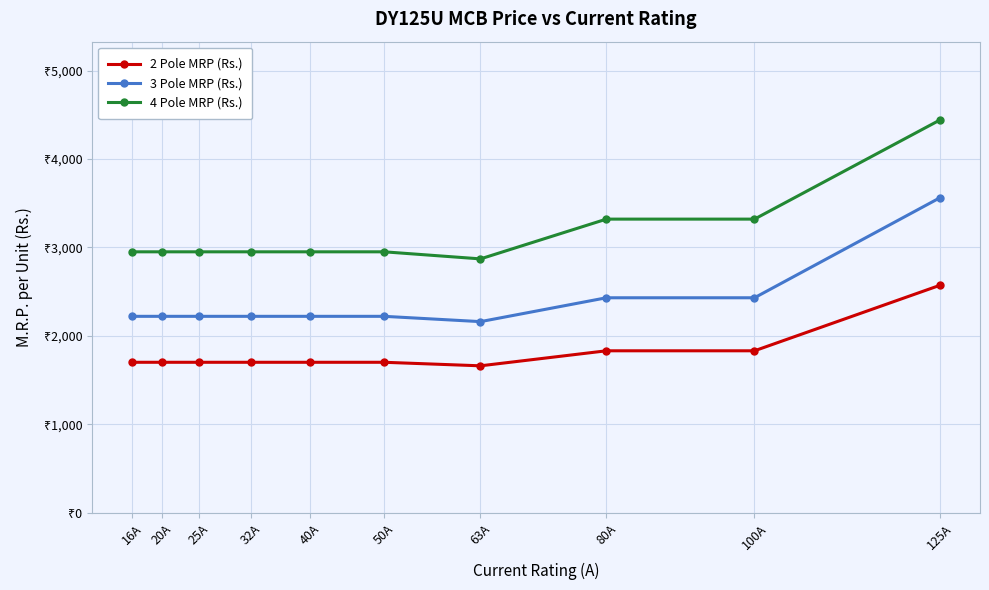

What is the difference between the highest and lowest values at 32A?

1250